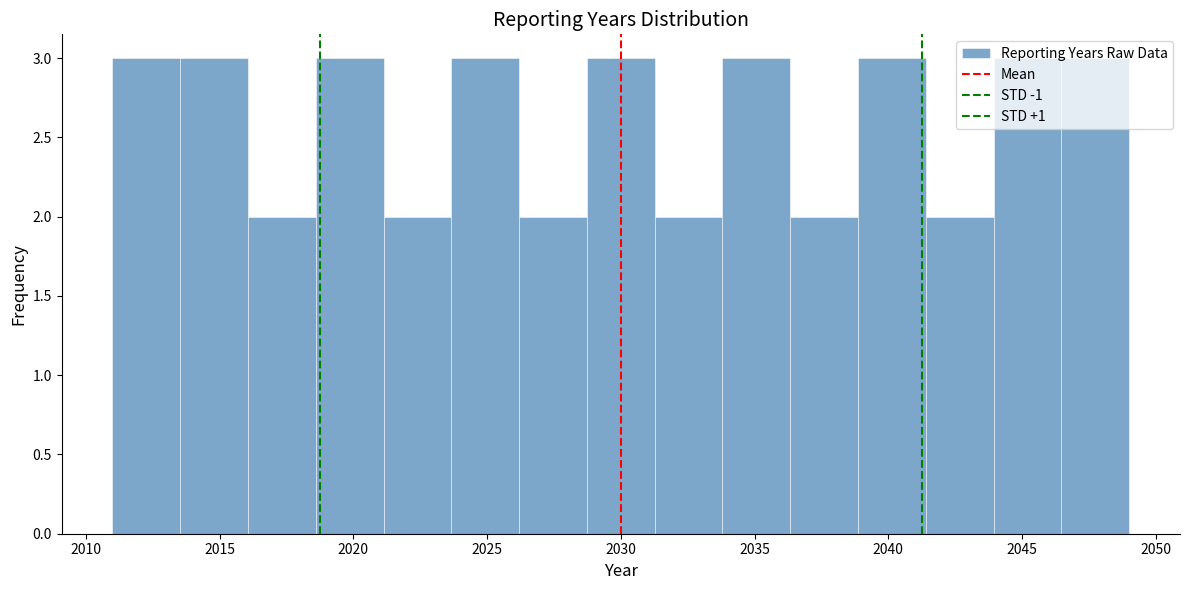

What is the height of the bar covering 2013.5 to 2016.0 on the x-axis? Neither the bar edges nor the heights are printed on the chart, so give them approximately, as read against the axes.

3